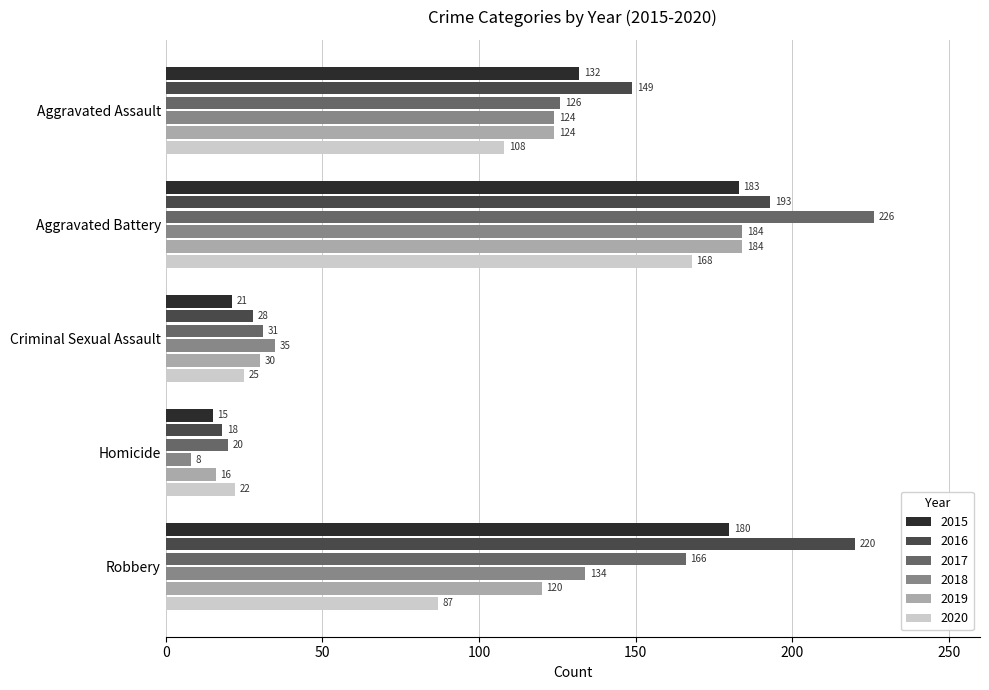

Is the value of 2020 at Aggravated Assault greater than the value of 2018 at Aggravated Assault?

No